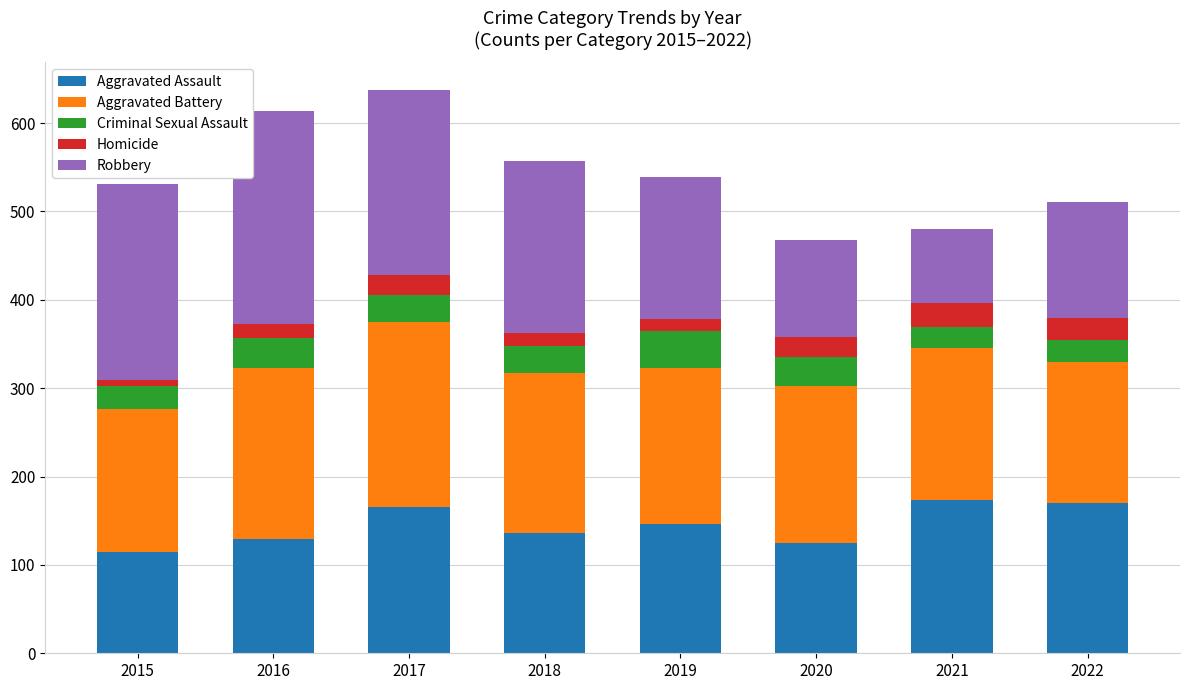

Is it true that Aggravated Assault equals 170 at 2022?

True